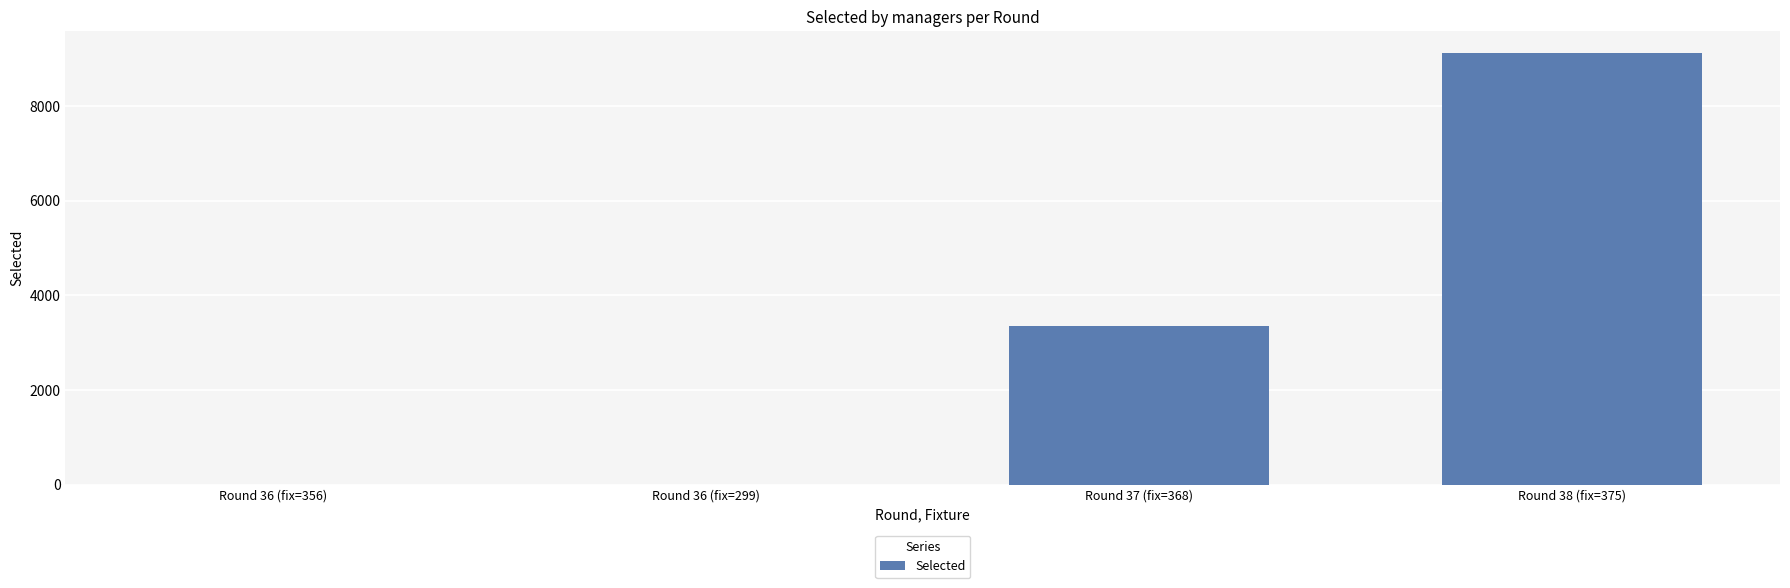

Where is the data nearest to the value 4564?

Round 37 (fix=368)